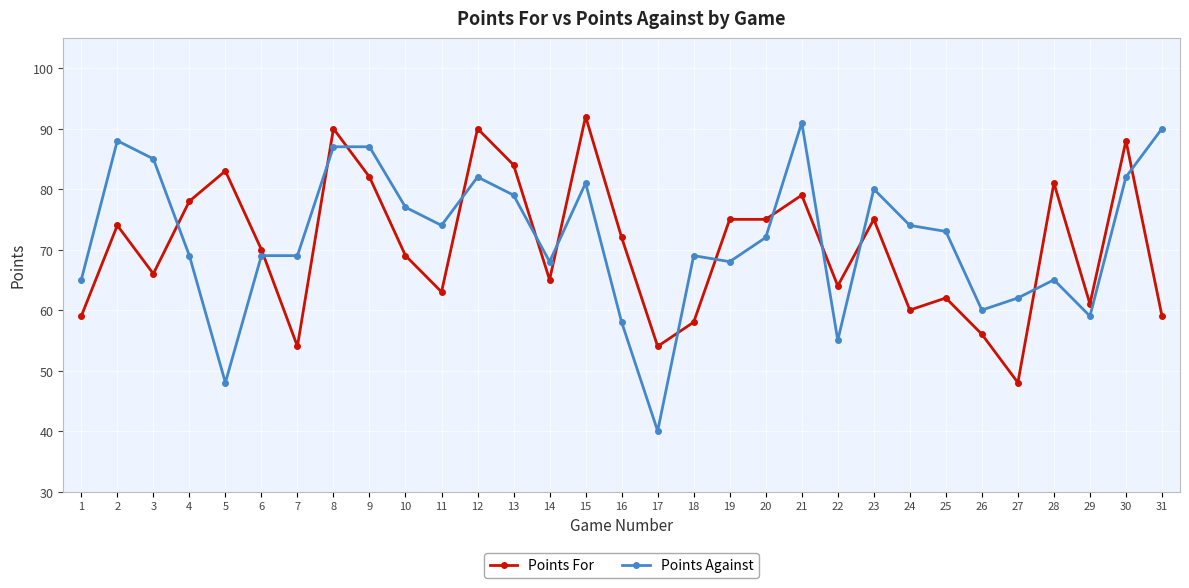

Between 23 and 24, which series saw the biggest shift?

Points For